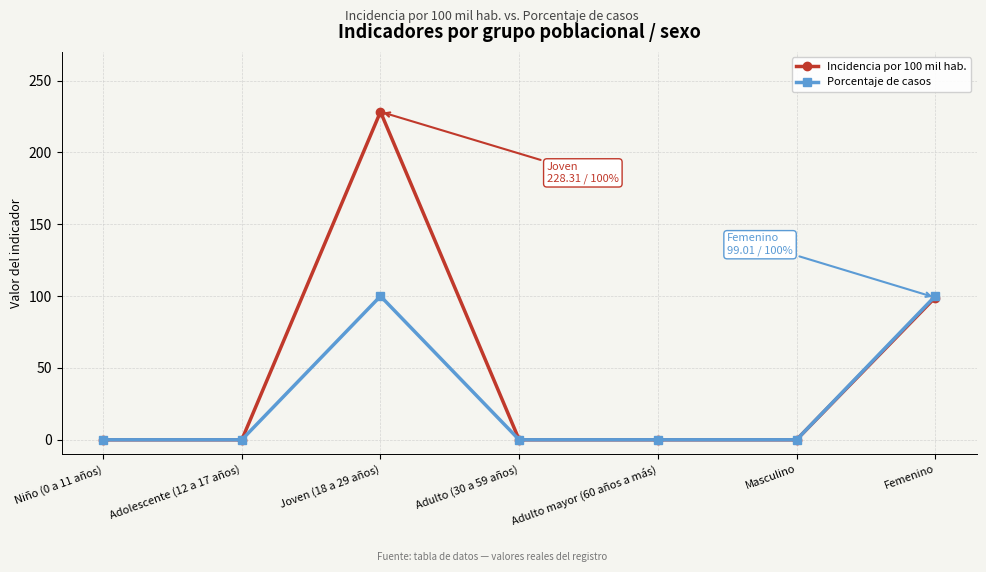

How many data points in Incidencia por 100 mil hab. are above 0?

2